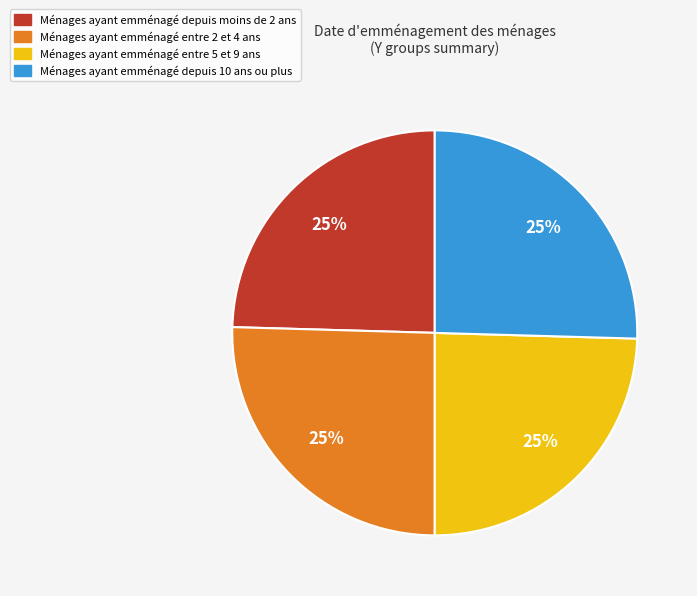

Is there a majority slice in this chart?

No